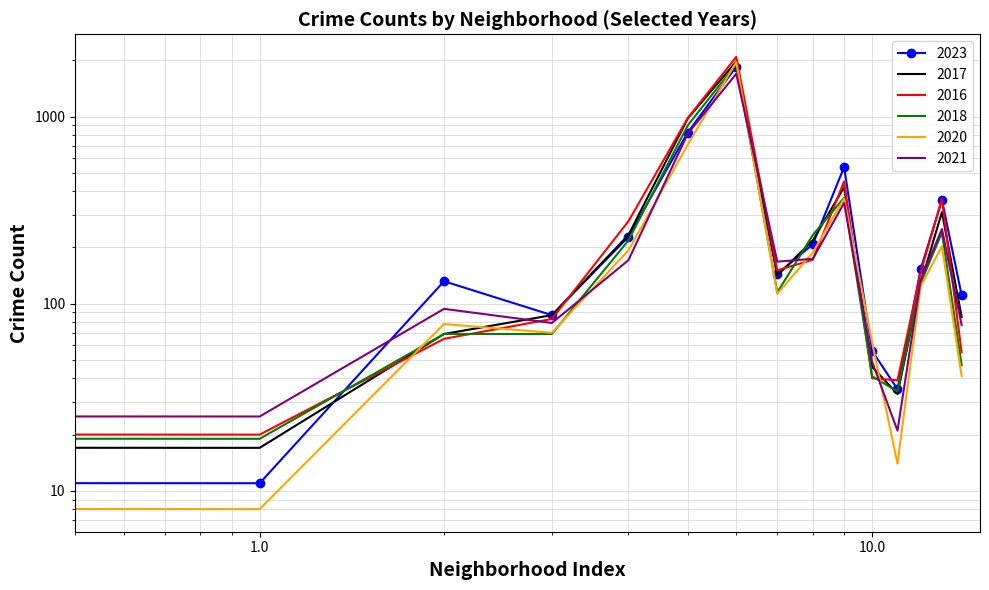

How many intersections are there between 2017 and 2020?

5